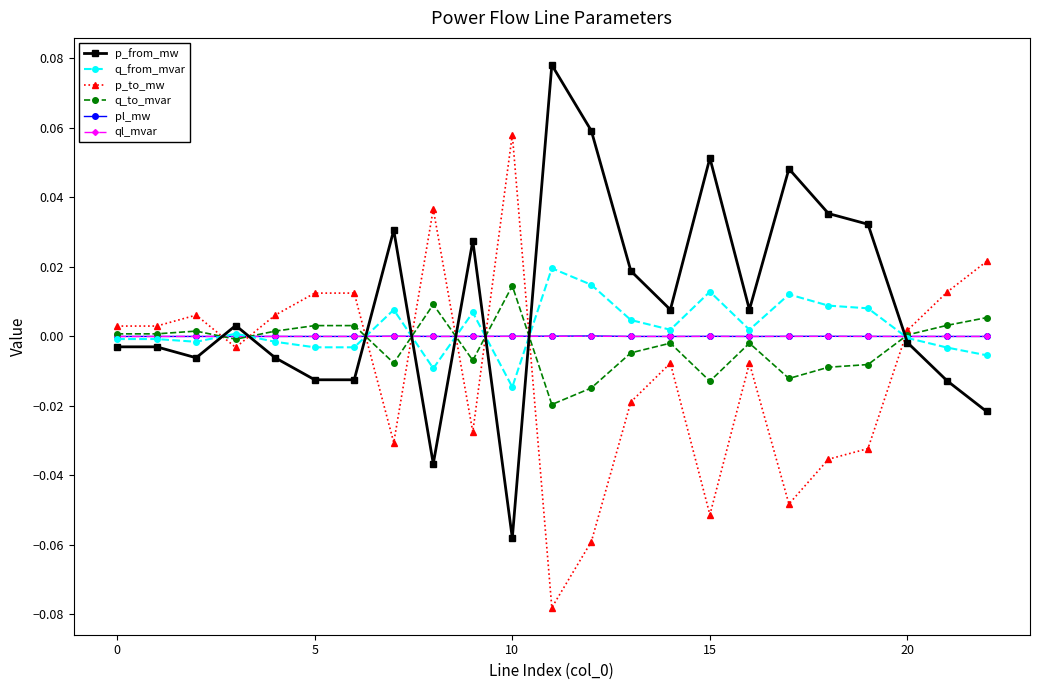

Which series has the largest total across all categories?

p_from_mw